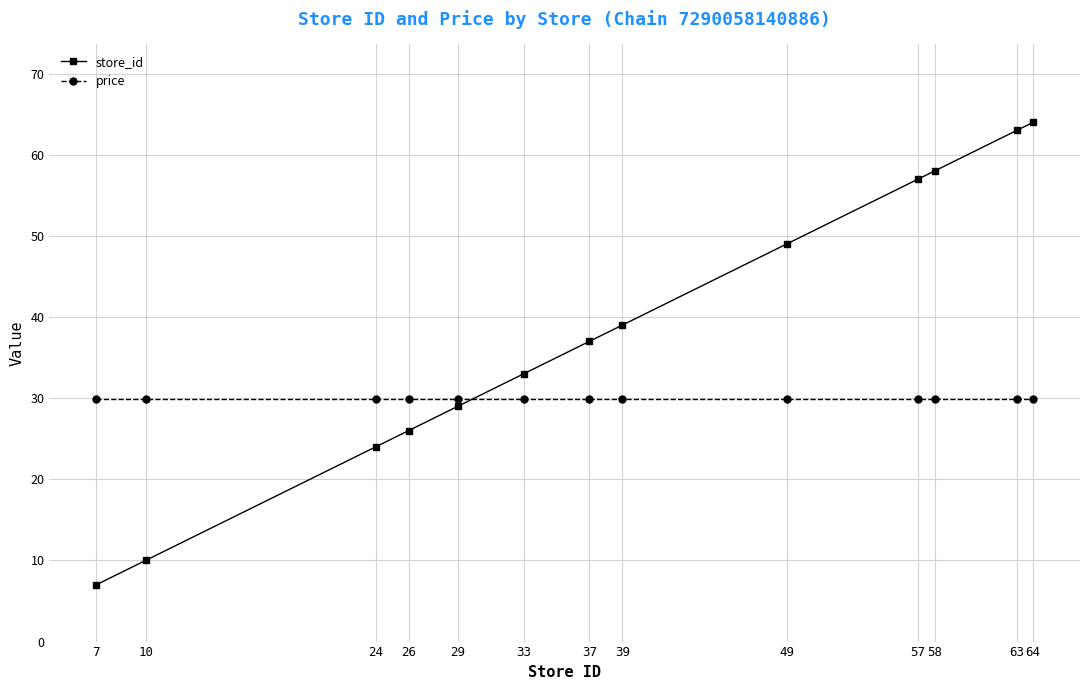

Rank the series by their maximum value, from lowest to highest.

price, store_id